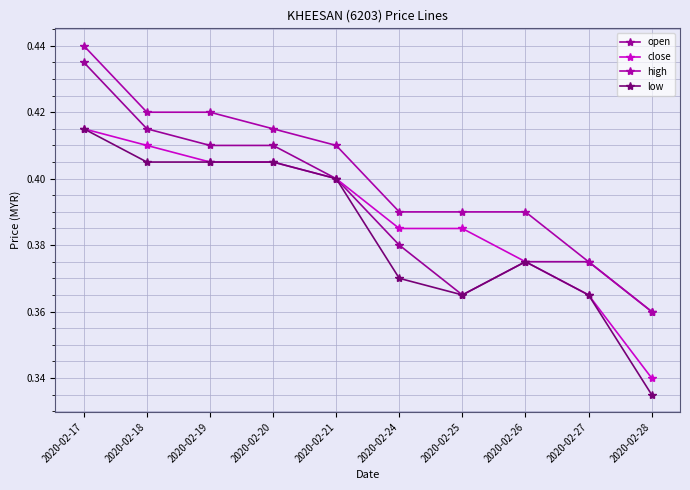

Rank the series by their maximum value, from highest to lowest.

high, open, close, low